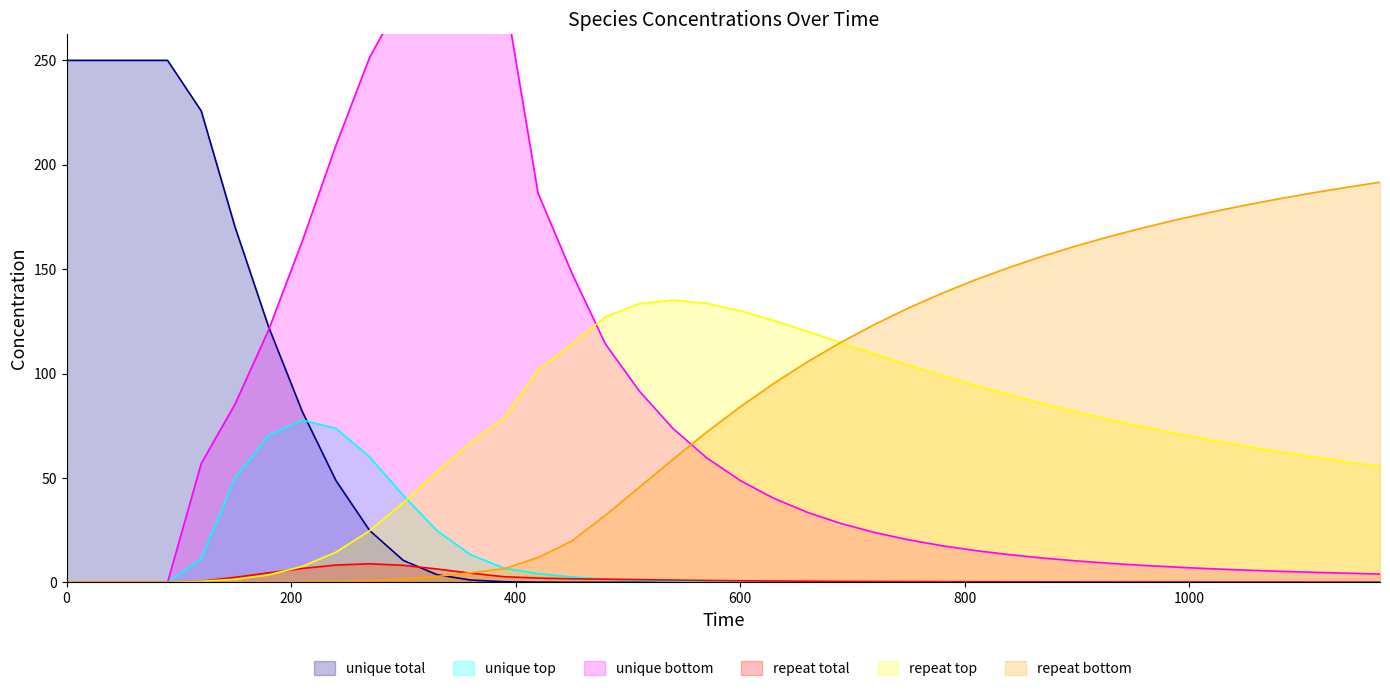

The RZ series shows 0.1 at 38. True or false?

False